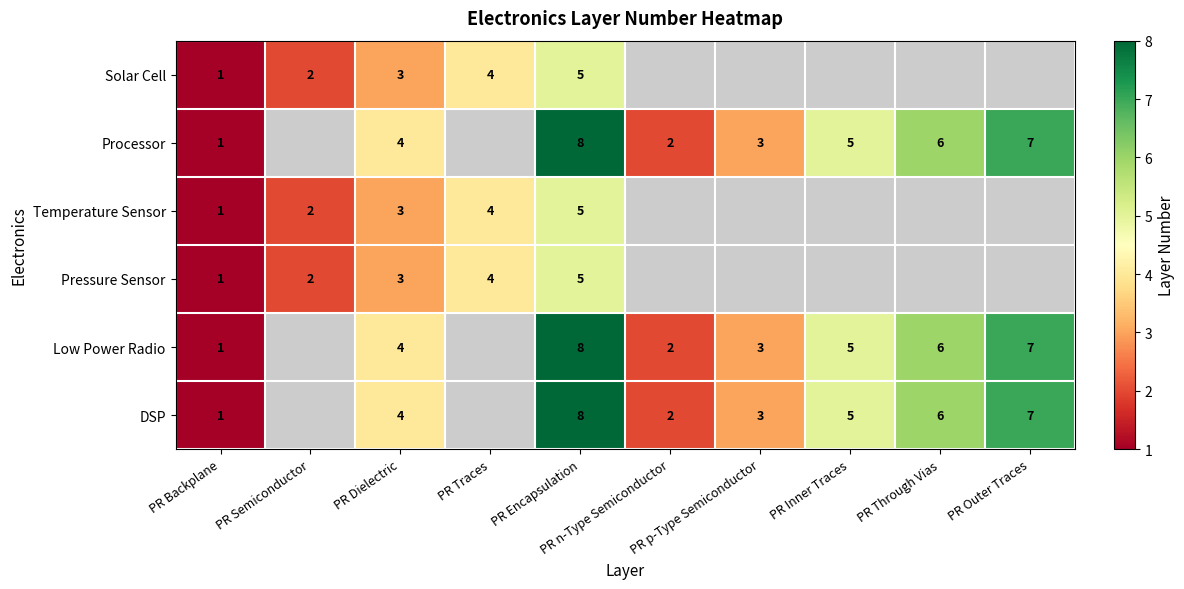

The value of Solar Cell at PR Encapsulation is 5.0. True or false?

True